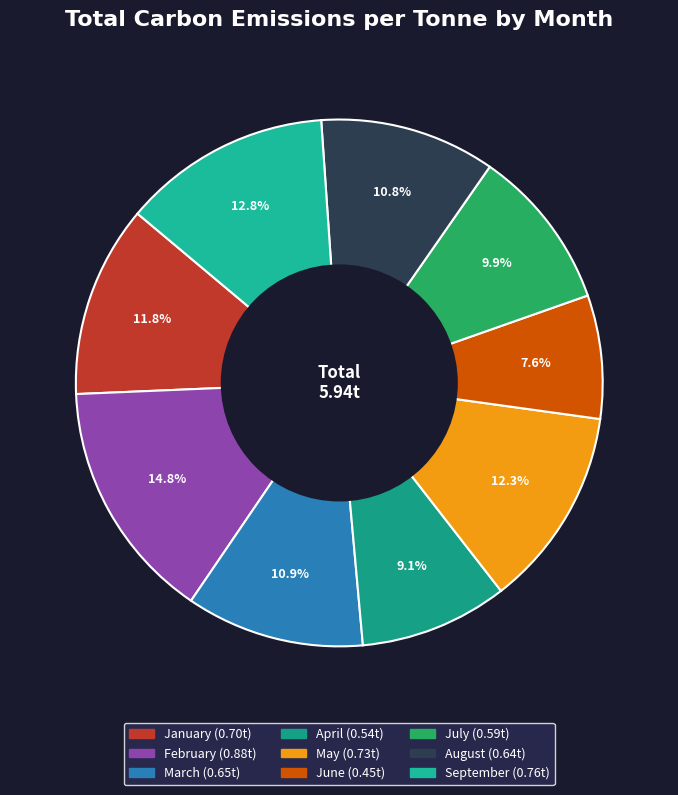

What percentage is the September slice, to the nearest percent?

13%